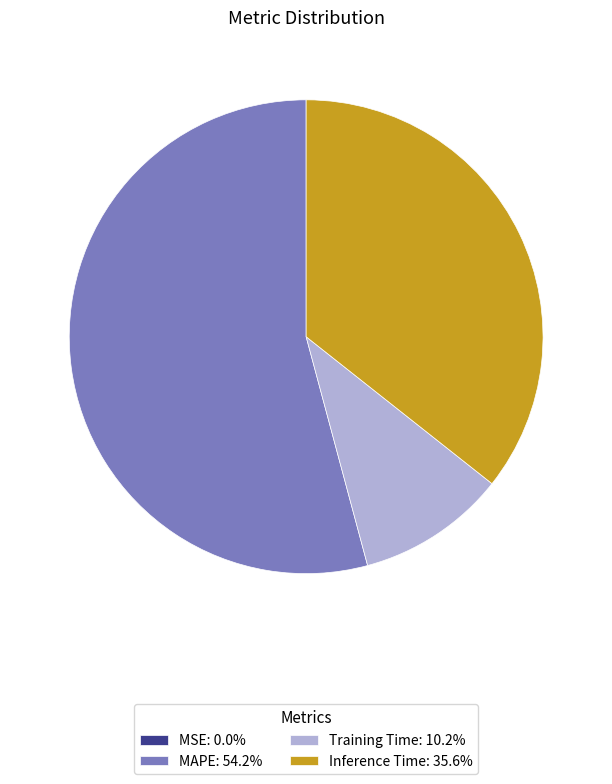

Which category accounts for the majority?

MAPE